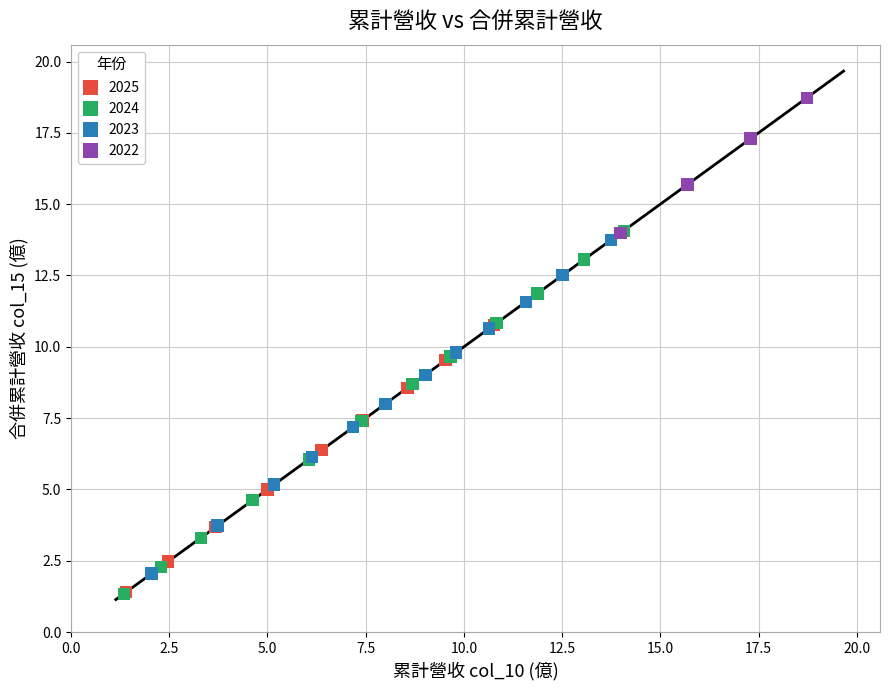

Which series contains the highest Y value?

2022